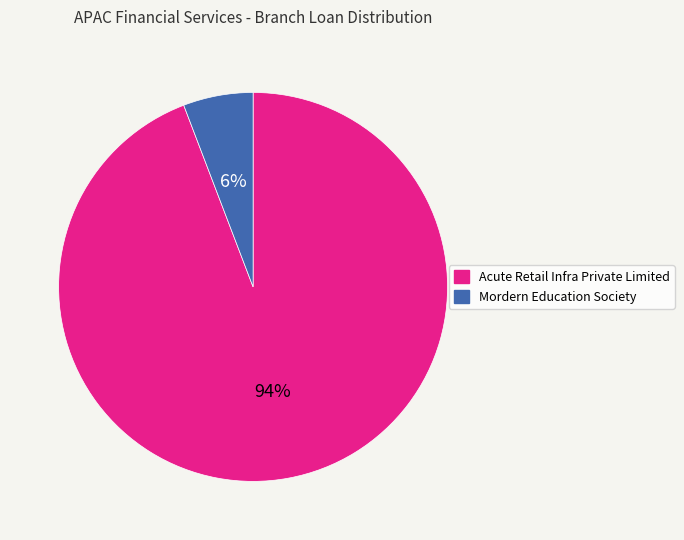

Is Mordern Education Society the majority of the pie?

No